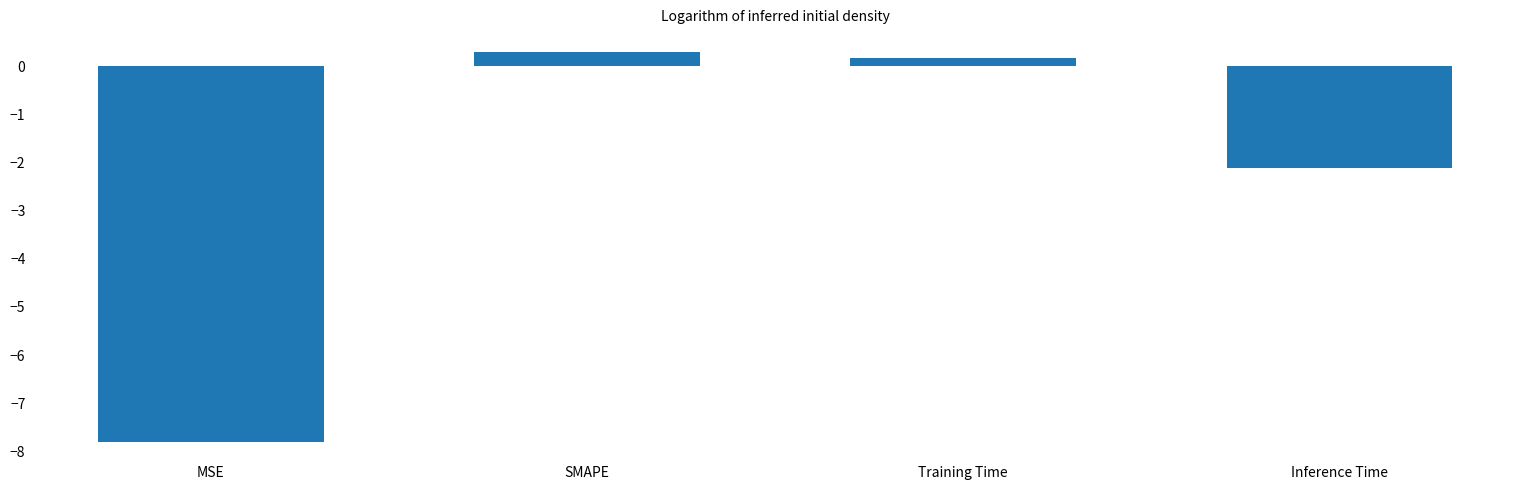

What is the label of the 1st bar from the left?

MSE